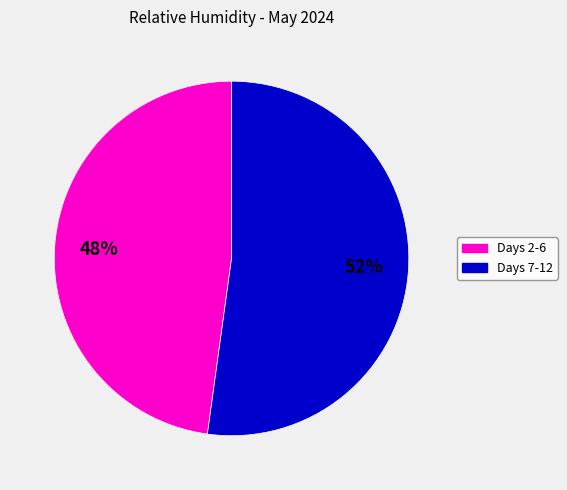

Is there any slice that represents more than half of the pie?

Yes